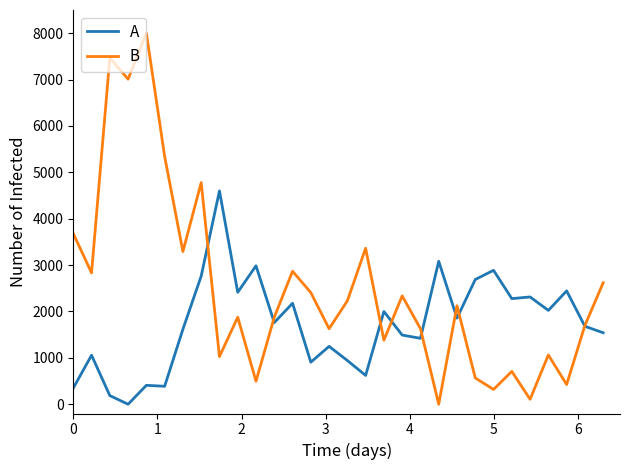

Does the chart display data point markers on the line(s)?

No